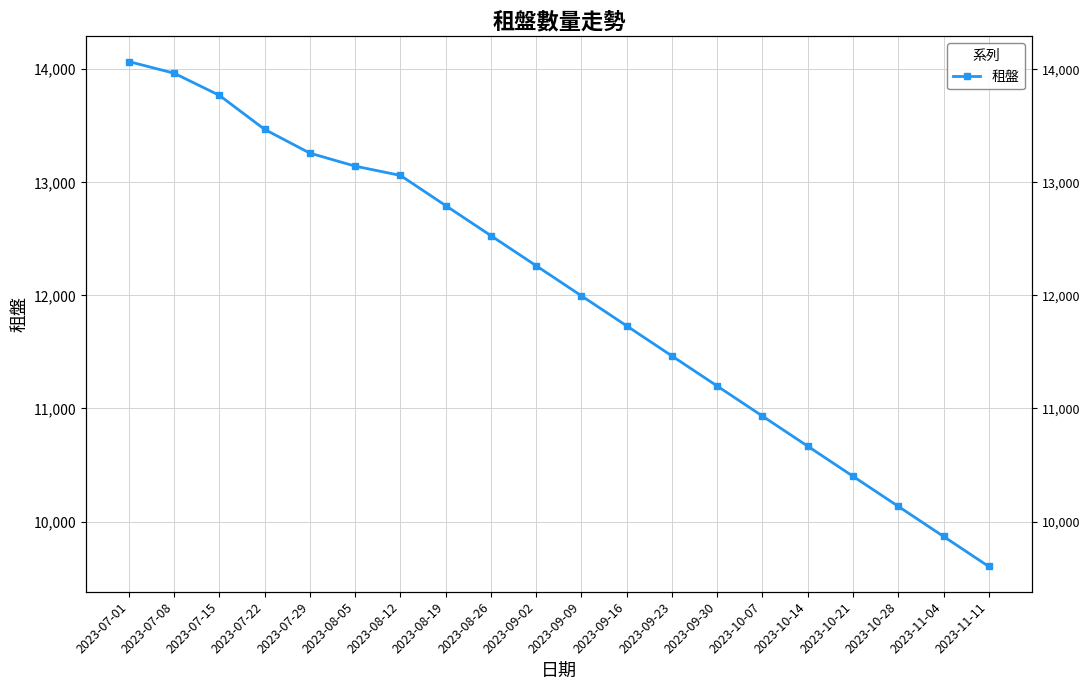

Read the value at 2023-08-26.

12528